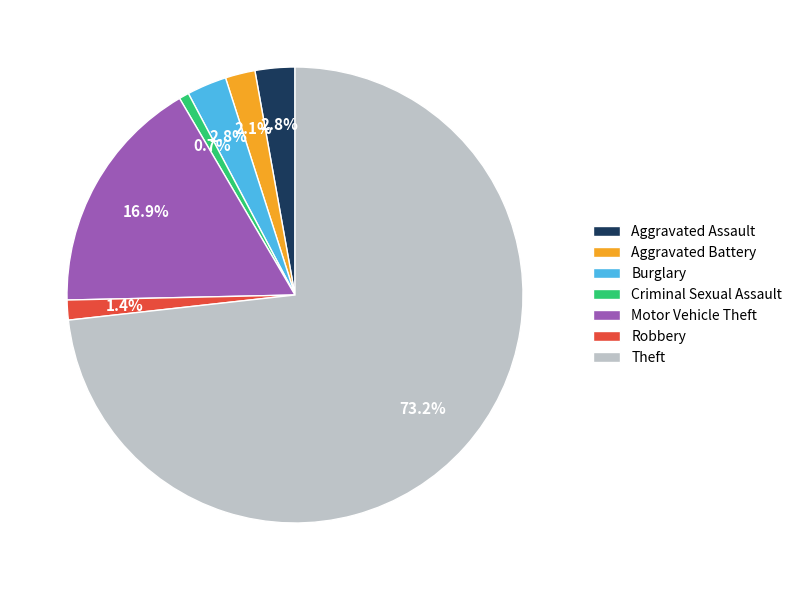

Approximately how many times larger is the value at Burglary compared to Aggravated Assault?

1.0